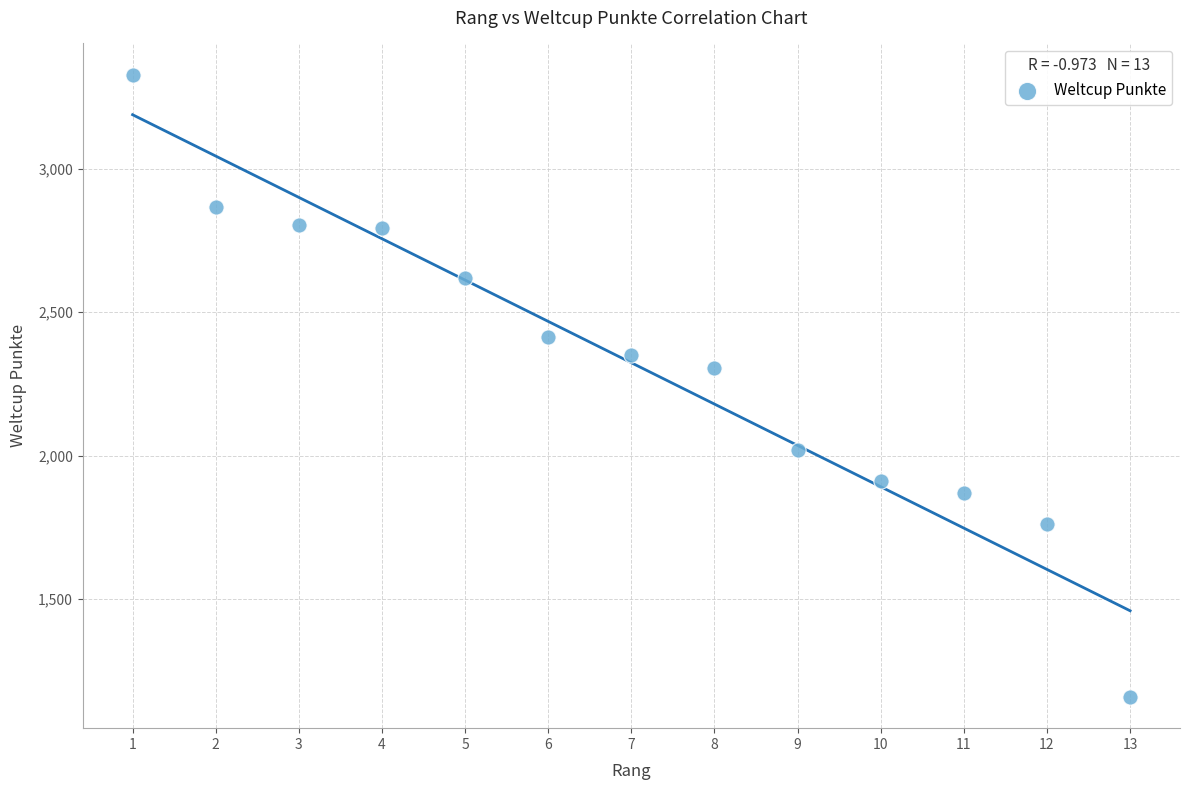

What Y value in the scatter plot is closest to 2243?

2307